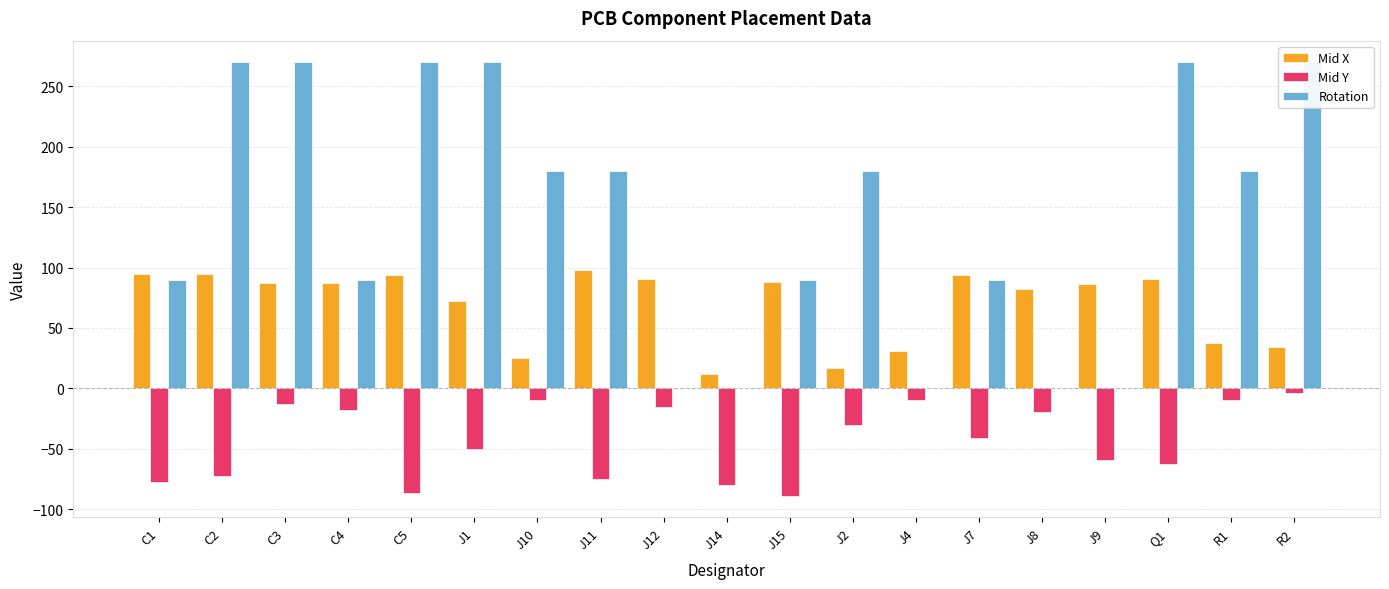

Rank the series at C1 from highest to lowest value.

Mid X, Rotation, Mid Y